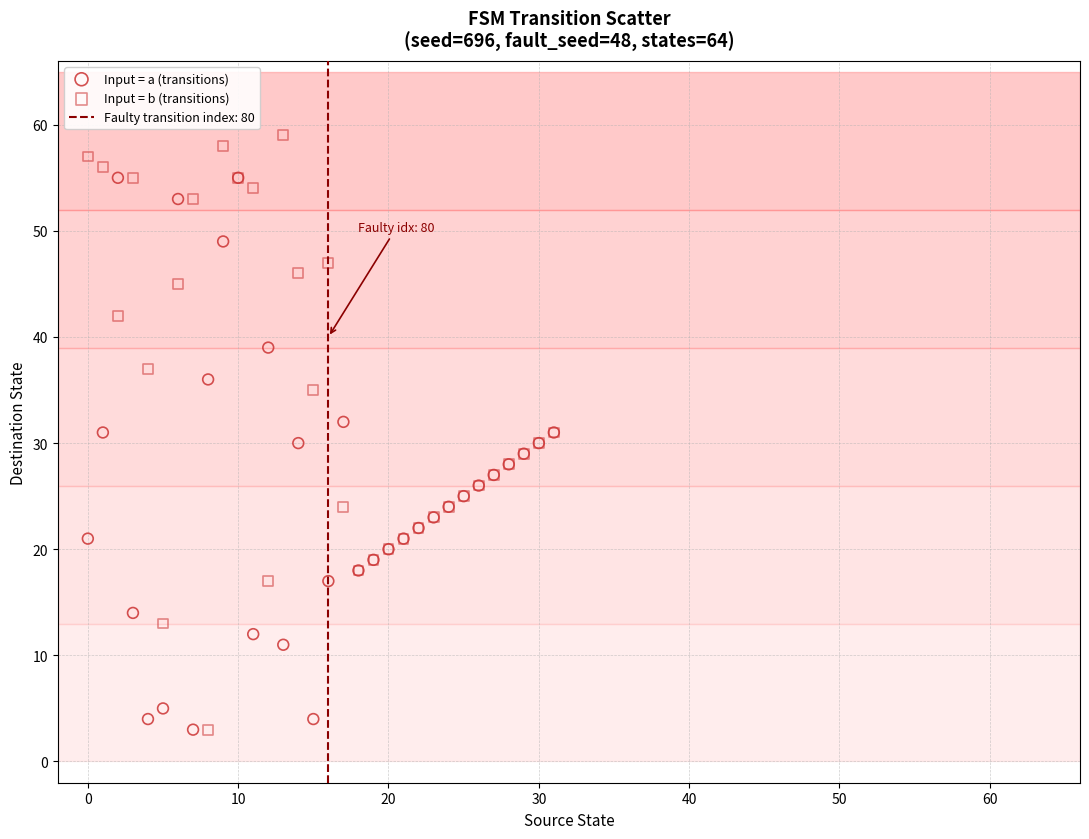

Which series contains the highest Y value?

Input = b (transitions)